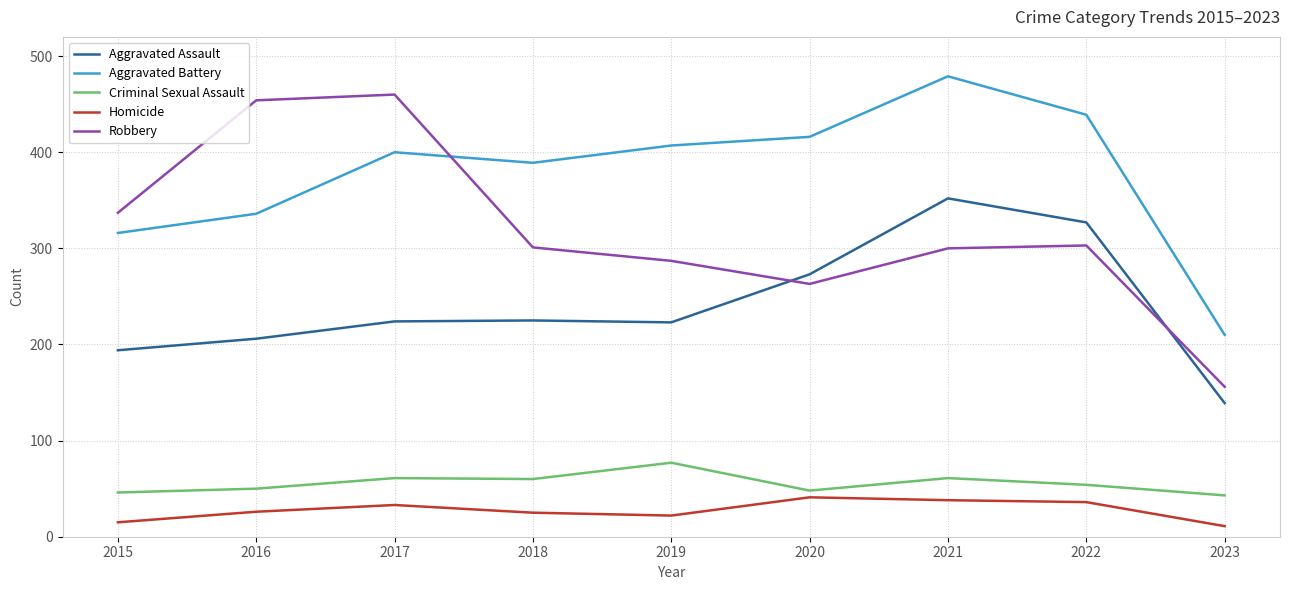

Is the value of Criminal Sexual Assault at 2021 greater than the value of Aggravated Assault at 2020?

No